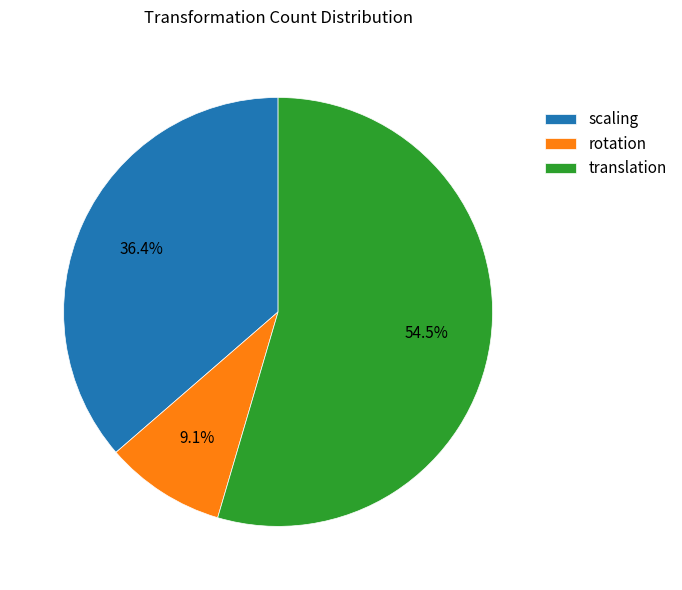

Which slice is the smallest?

rotation